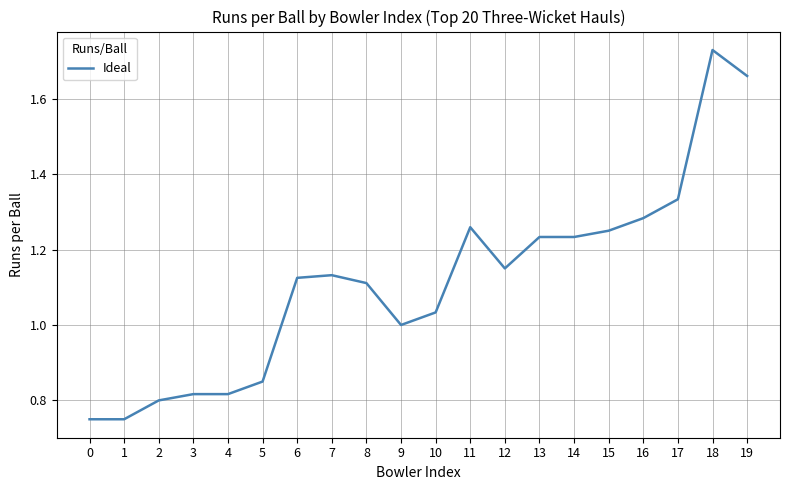

At which category does the chart reach its peak across all series?

18